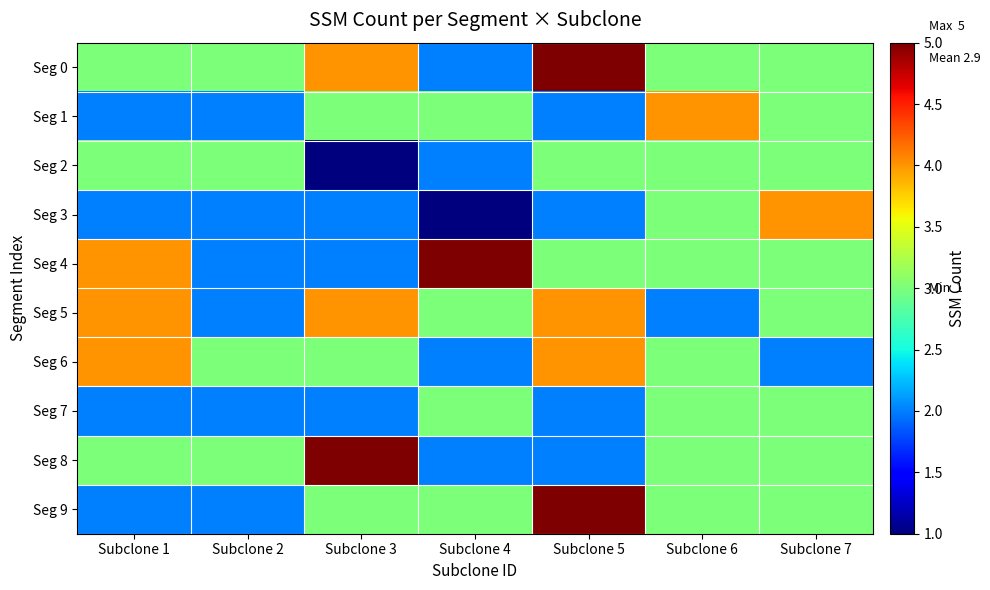

Reading right to left, list all the values displayed in this chart.

Seg 0: Subclone 7=3	Subclone 6=3	Subclone 5=5	Subclone 4=2	Subclone 3=4	Subclone 2=3	Subclone 1=3
Seg 1: Subclone 7=3	Subclone 6=4	Subclone 5=2	Subclone 4=3	Subclone 3=3	Subclone 2=2	Subclone 1=2
Seg 2: Subclone 7=3	Subclone 6=3	Subclone 5=3	Subclone 4=2	Subclone 3=1	Subclone 2=3	Subclone 1=3
Seg 3: Subclone 7=4	Subclone 6=3	Subclone 5=2	Subclone 4=1	Subclone 3=2	Subclone 2=2	Subclone 1=2
Seg 4: Subclone 7=3	Subclone 6=3	Subclone 5=3	Subclone 4=5	Subclone 3=2	Subclone 2=2	Subclone 1=4
Seg 5: Subclone 7=3	Subclone 6=2	Subclone 5=4	Subclone 4=3	Subclone 3=4	Subclone 2=2	Subclone 1=4
Seg 6: Subclone 7=2	Subclone 6=3	Subclone 5=4	Subclone 4=2	Subclone 3=3	Subclone 2=3	Subclone 1=4
Seg 7: Subclone 7=3	Subclone 6=3	Subclone 5=2	Subclone 4=3	Subclone 3=2	Subclone 2=2	Subclone 1=2
Seg 8: Subclone 7=3	Subclone 6=3	Subclone 5=2	Subclone 4=2	Subclone 3=5	Subclone 2=3	Subclone 1=3
Seg 9: Subclone 7=3	Subclone 6=3	Subclone 5=5	Subclone 4=3	Subclone 3=3	Subclone 2=2	Subclone 1=2